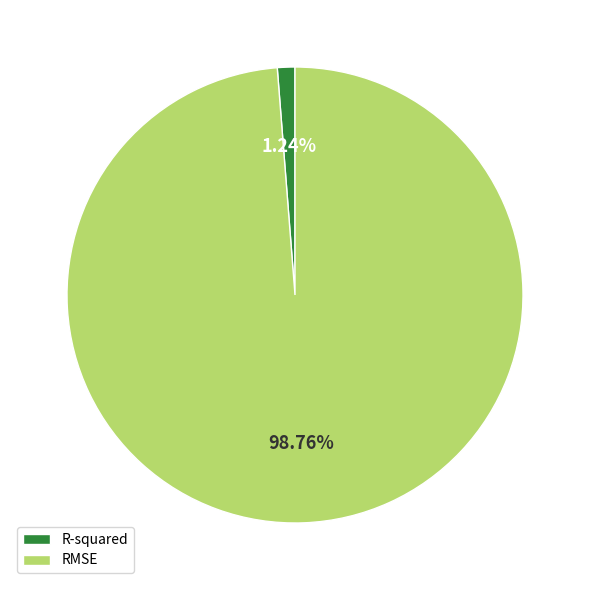

Which slice is the largest?

RMSE